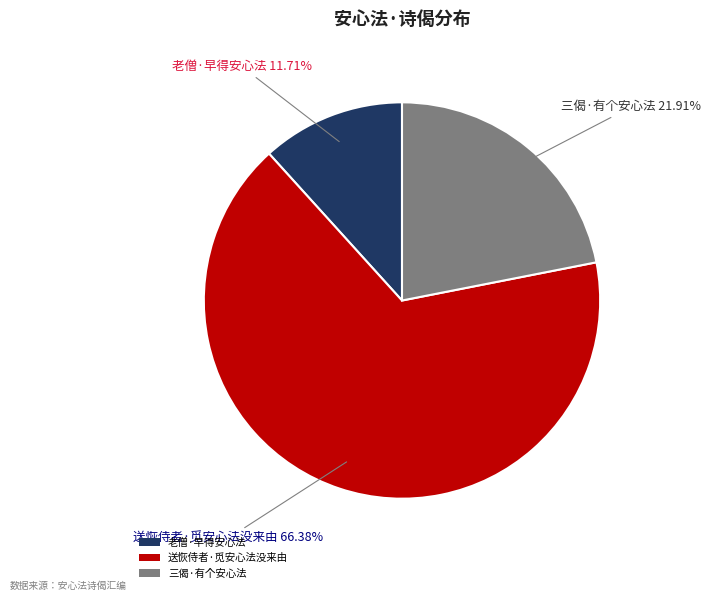

Between 三偈·有个安心法 and 送恢侍者·觅安心法没来由, which is larger?

送恢侍者·觅安心法没来由